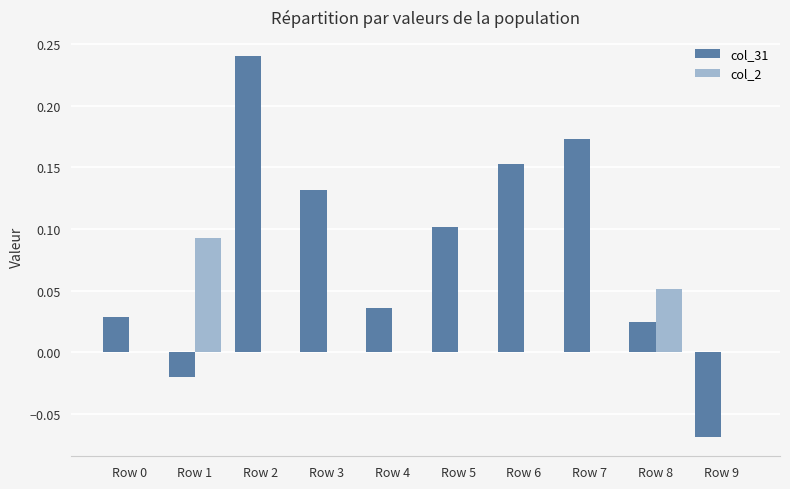

The col_31 series shows 0.1 at Row 0. True or false?

False